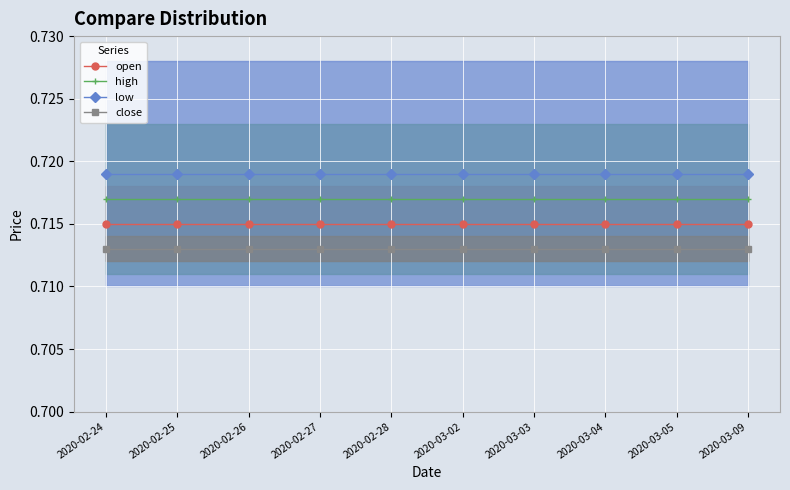

What is the sum of the open values at 2020-03-02 and 2020-02-26?

1.4